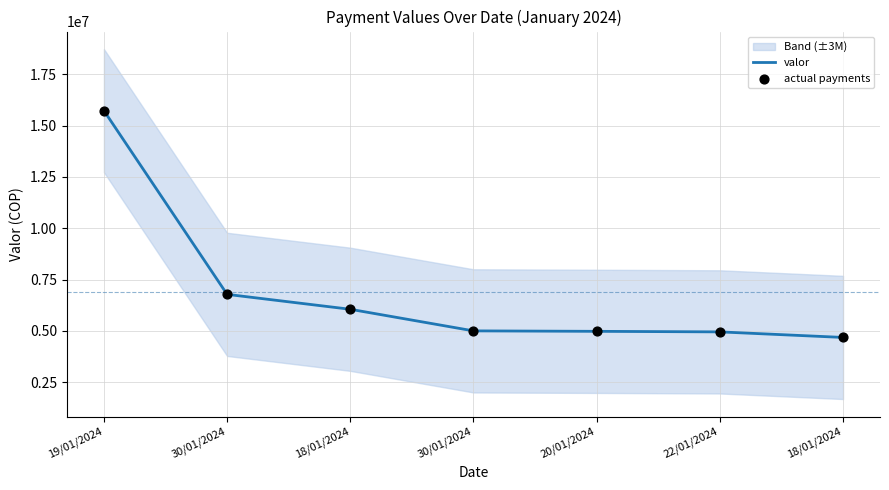

Which series reaches the minimum Y coordinate?

valor